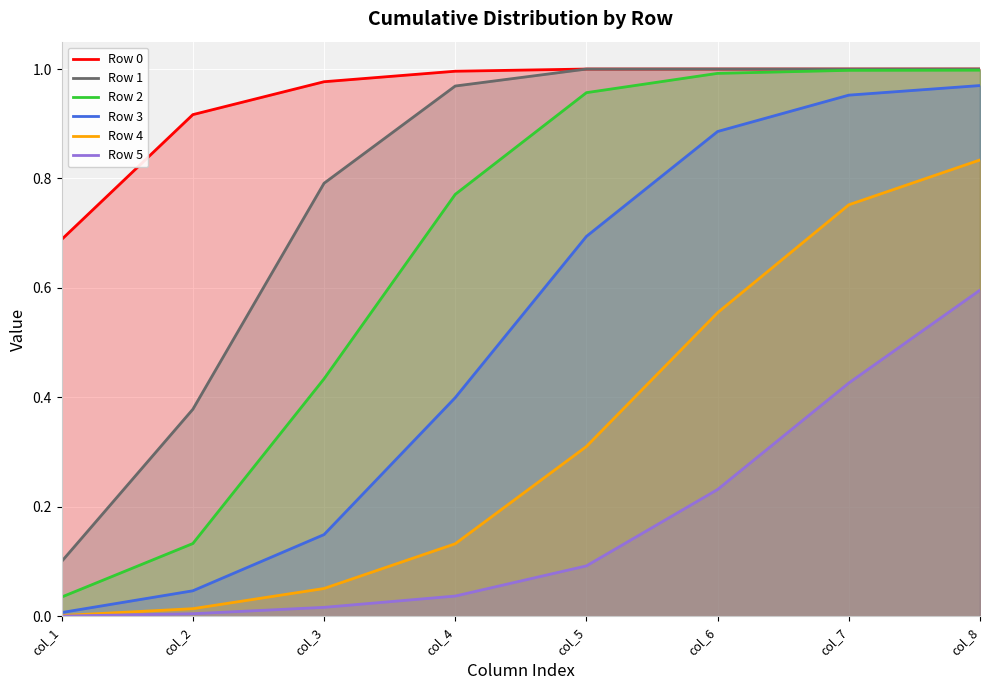

True or false: Row 5 and Row 0 intersect in this chart.

False